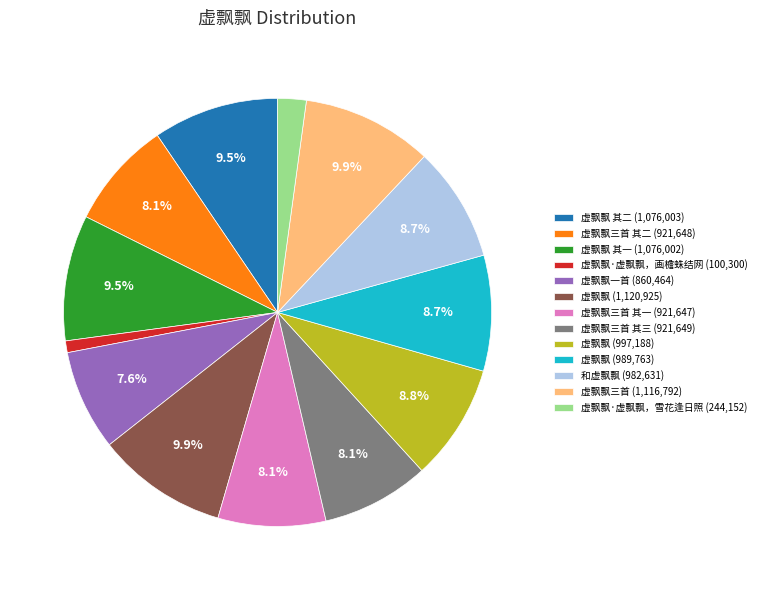

Approximately how many times larger is the value at 虚飘飘一首 (860,464) compared to 虚飘飘三首 (1,116,792)?

0.8